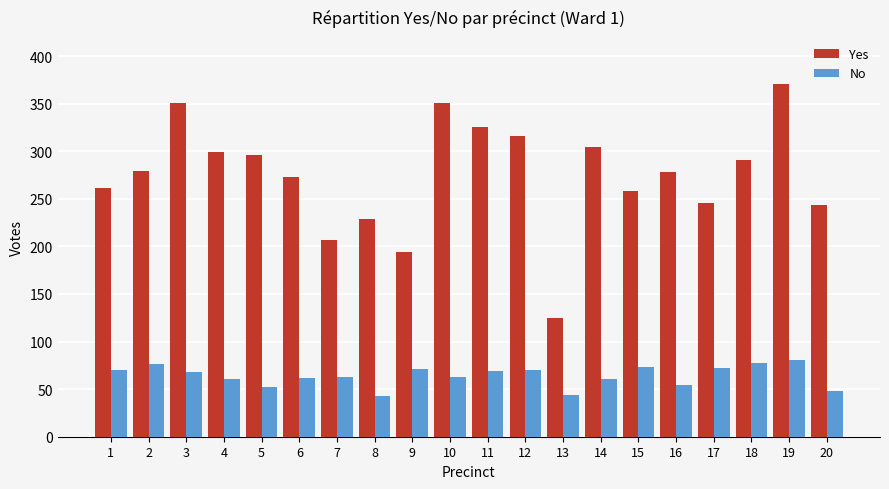

What is the approximate value of No at 10, to the nearest 10?

60